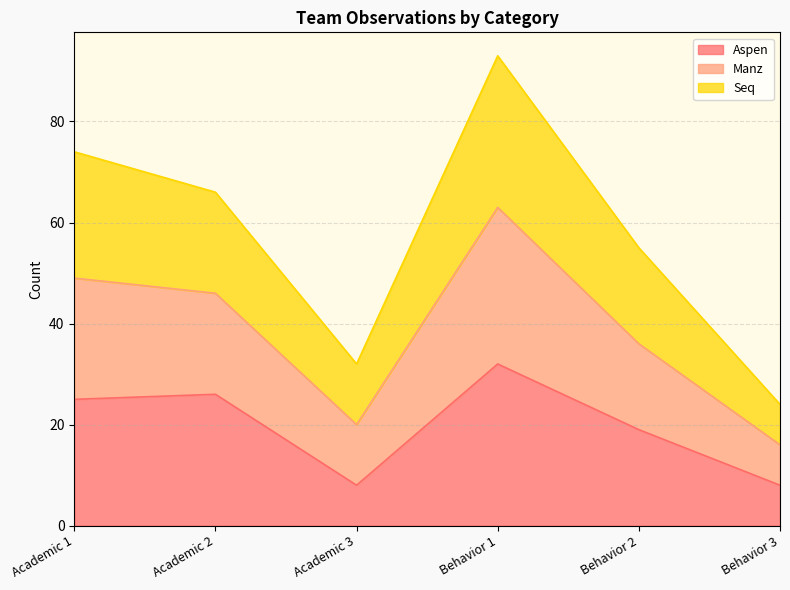

What is the sum of the Aspen values at Academic 3 and Behavior 2?

27